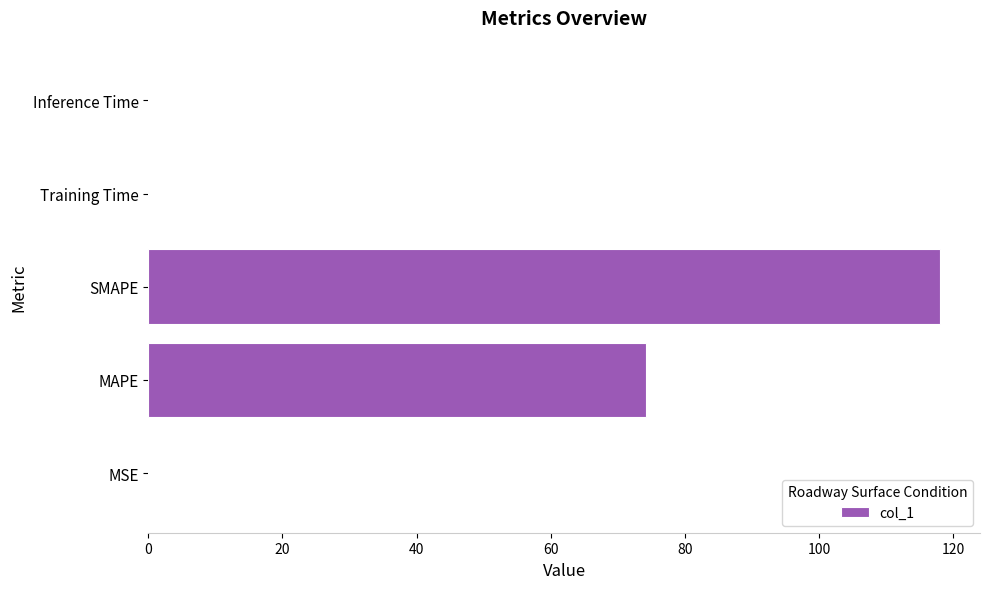

The value at MAPE is 127.9. True or false?

False